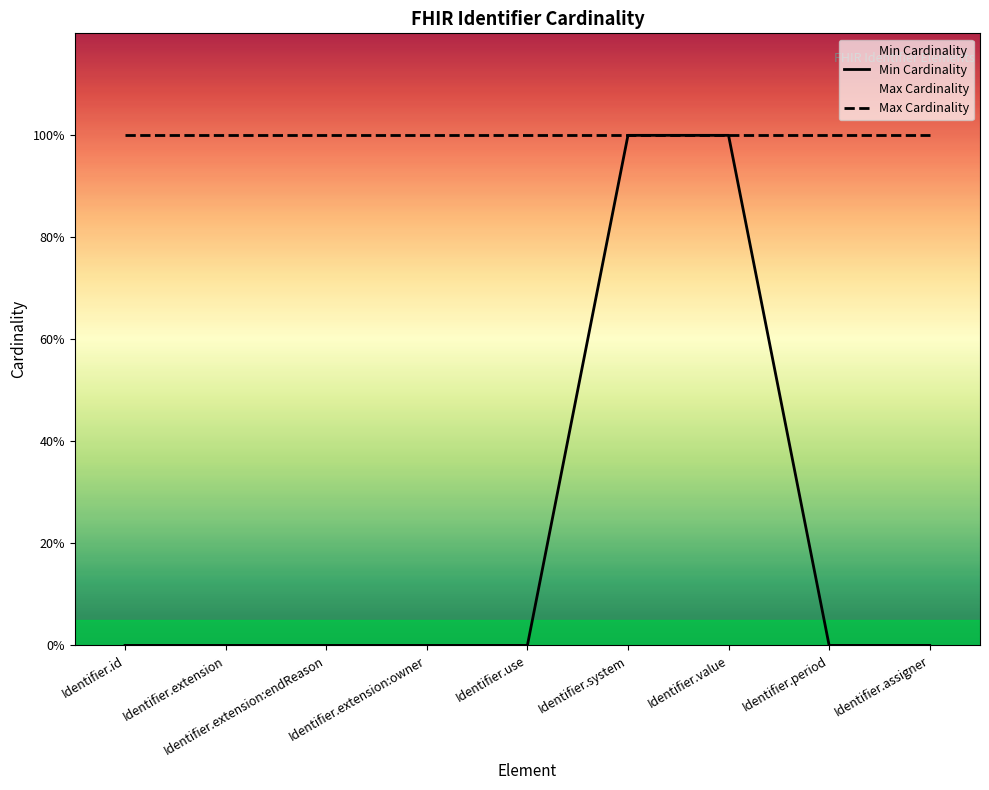

Reading left to right, what are all the values shown in this chart?

Min Cardinality: 0	0	0	0	0	1	1	0	0
Max Cardinality: 1	1	1	1	1	1	1	1	1